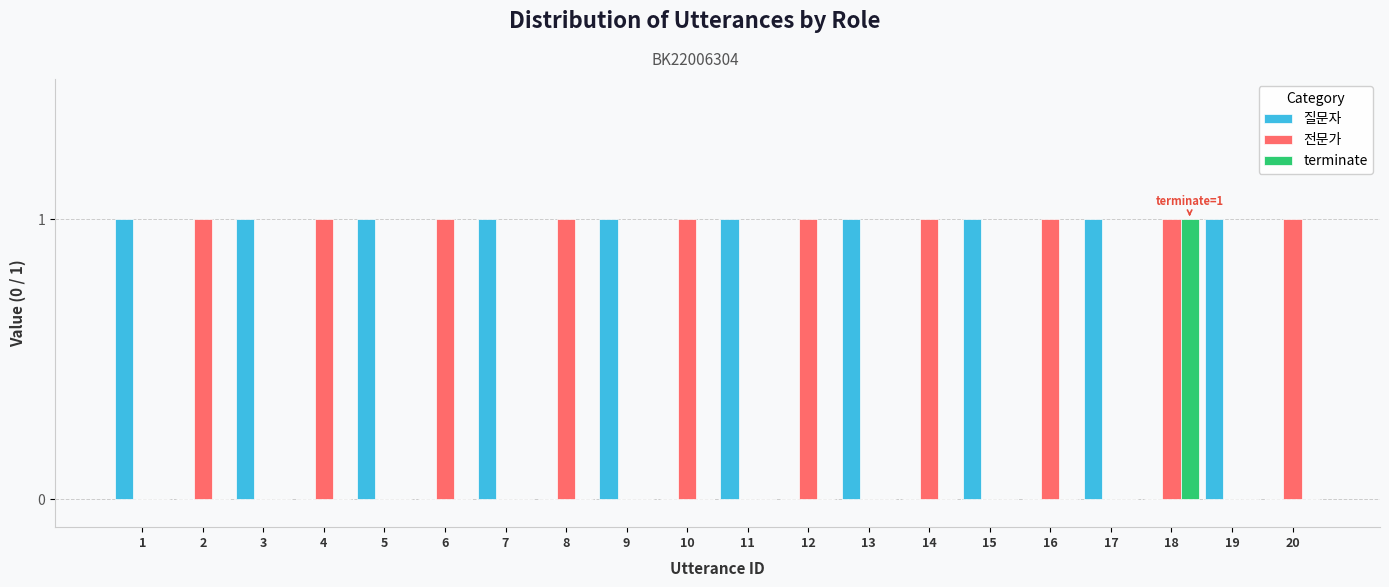

What are all the series names shown in the legend?

질문자, 전문가, terminate